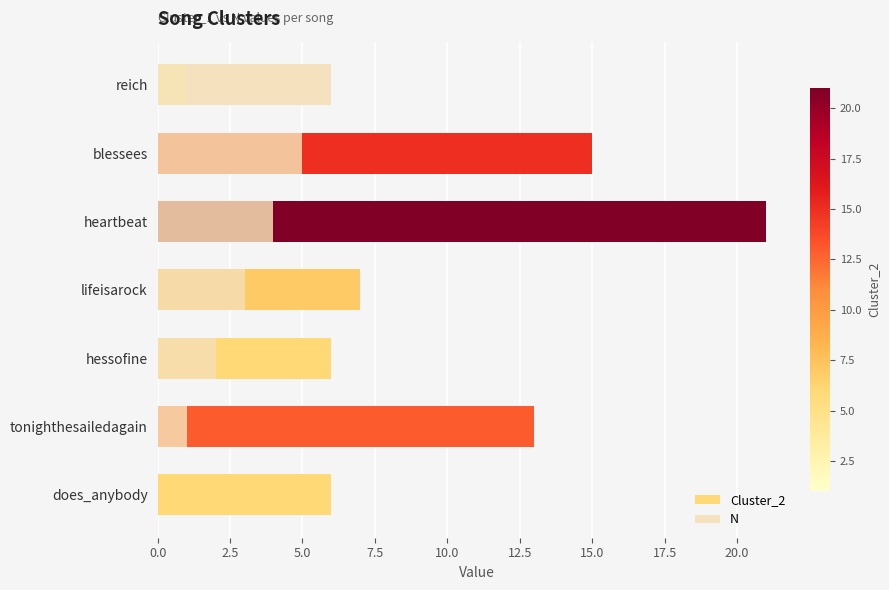

What position from the right is hessofine?

5